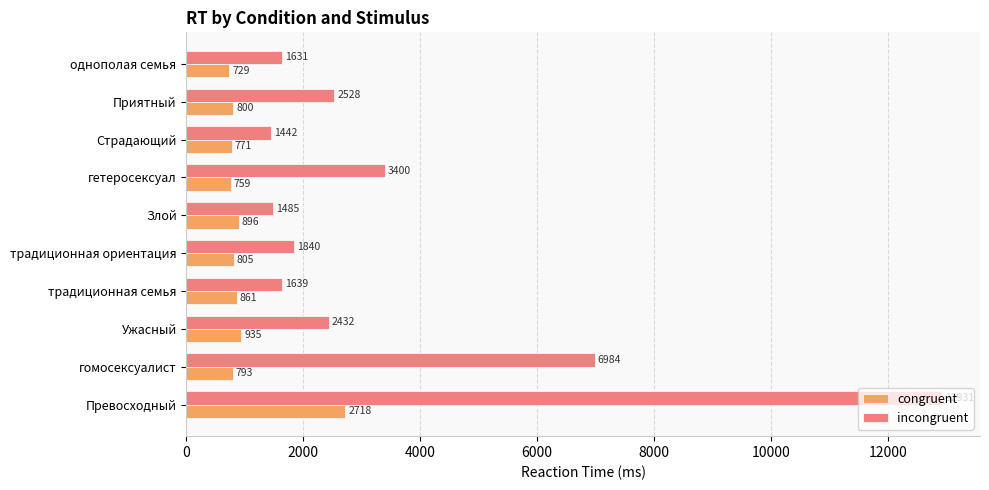

The value of incongruent at традиционная семья is 1639. True or false?

True